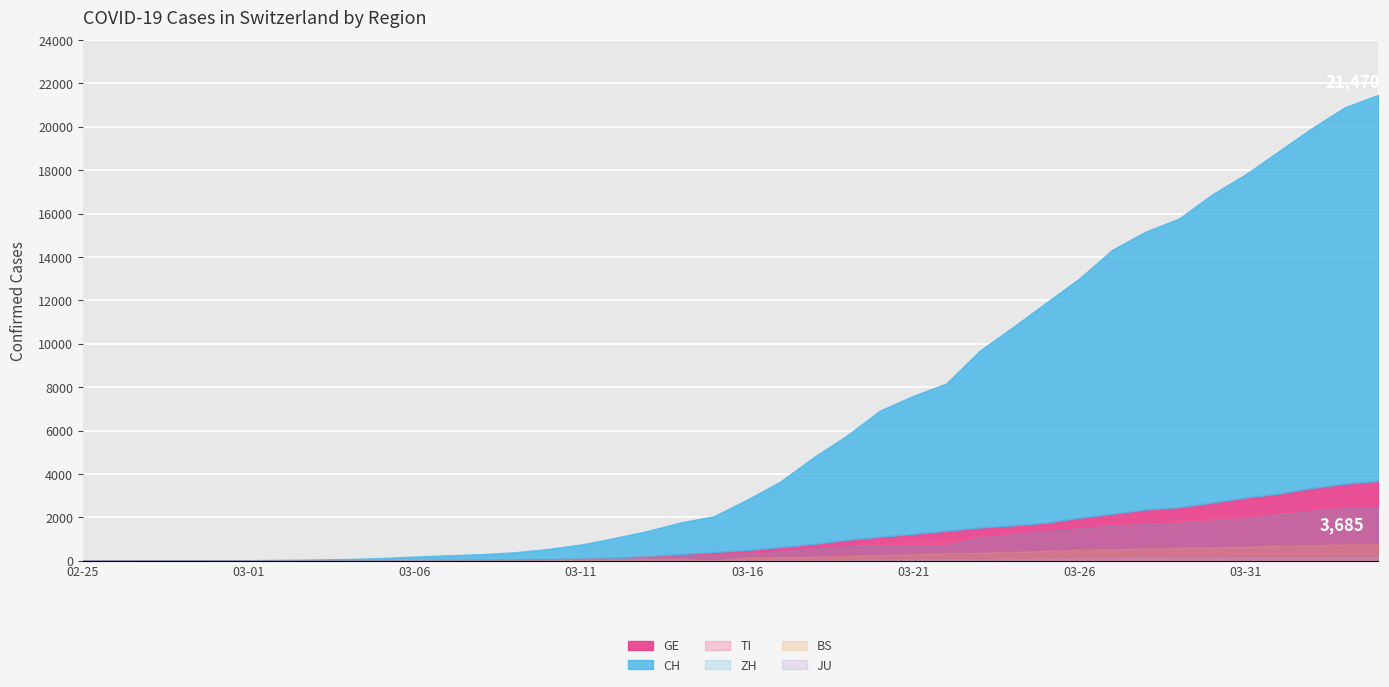

At which label does TI first exceed 368?

2020-03-17